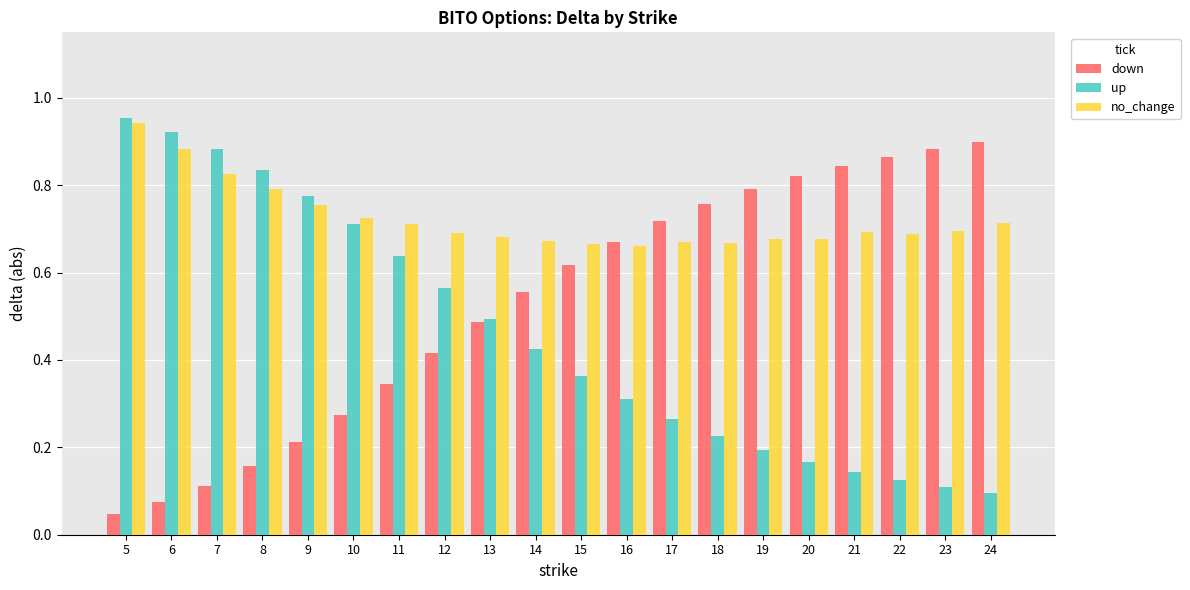

At which category is the sum across all series the highest?

5